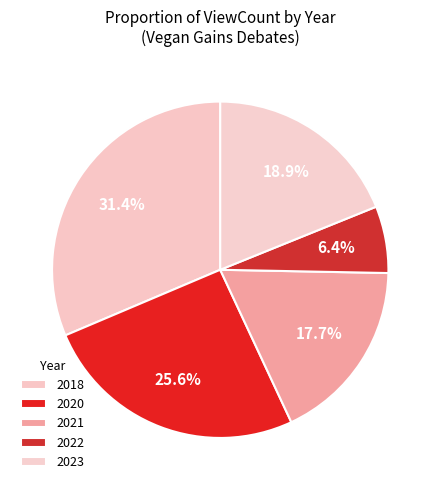

How many segments does this pie chart have?

5